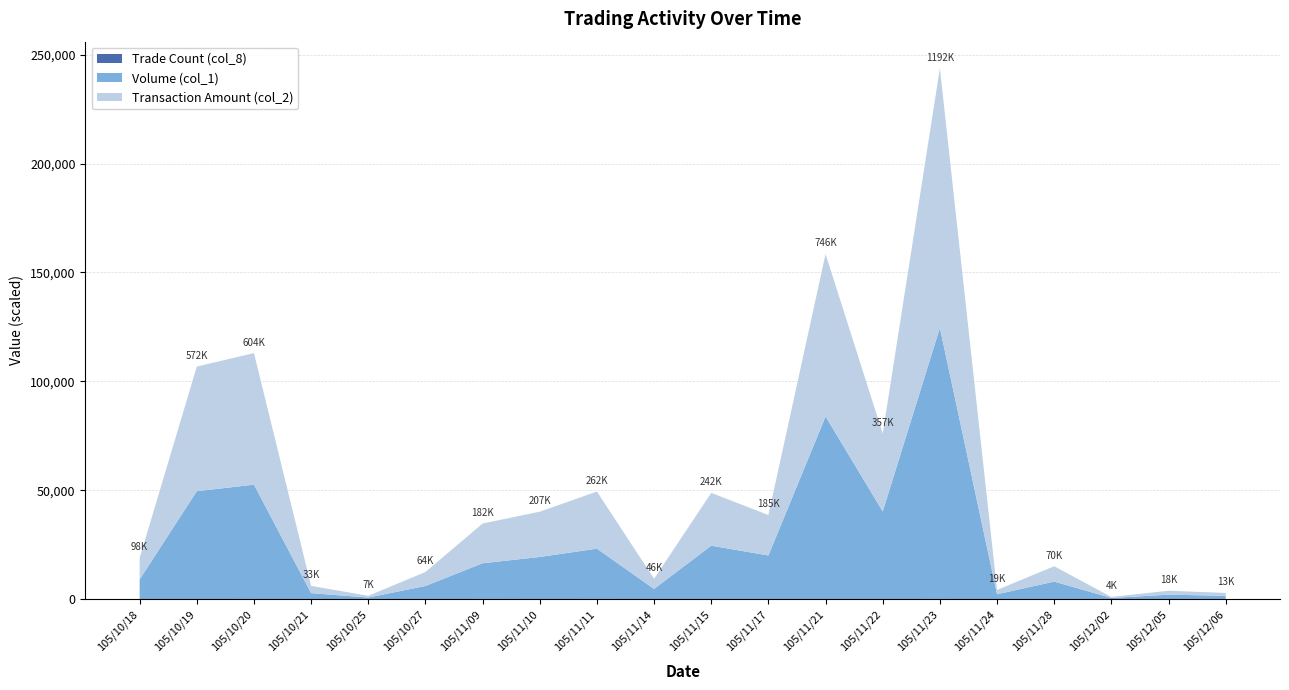

Reading left to right, what are all the values shown in this chart?

Volume (col_1): 105/10/18=90000	105/10/19=495000	105/10/20=525000	105/10/21=27000	105/10/25=7000	105/10/27=60000	105/11/09=164000	105/11/10=193000	105/11/11=231000	105/11/14=46000	105/11/15=245000	105/11/17=200000	105/11/21=838000	105/11/22=402000	105/11/23=1245000	105/11/24=22000	105/11/28=80000	105/12/02=5000	105/12/05=20000	105/12/06=15000
Transaction Amount (col_2): 105/10/18=98600	105/10/19=572390	105/10/20=604090	105/10/21=33360	105/10/25=7770	105/10/27=64200	105/11/09=182480	105/11/10=207950	105/11/11=262530	105/11/14=46850	105/11/15=242450	105/11/17=185800	105/11/21=746200	105/11/22=357870	105/11/23=1192360	105/11/24=19800	105/11/28=70600	105/12/02=4550	105/12/05=18150	105/12/06=13050
Trade Count (col_8): 105/10/18=3	105/10/19=6	105/10/20=7	105/10/21=3	105/10/25=1	105/10/27=1	105/11/09=8	105/11/10=6	105/11/11=7	105/11/14=6	105/11/15=3	105/11/17=3	105/11/21=6	105/11/22=4	105/11/23=8	105/11/24=2	105/11/28=3	105/12/02=1	105/12/05=2	105/12/06=1